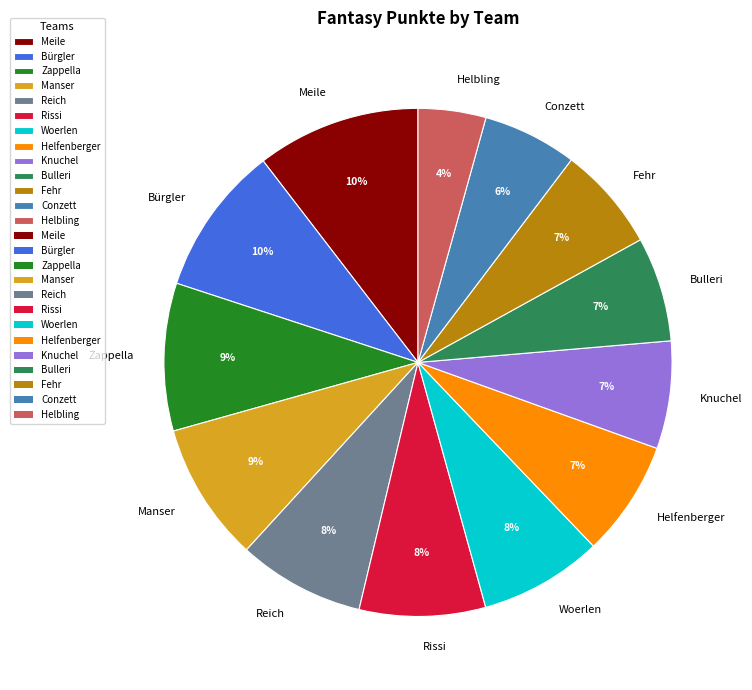

Which category has the smallest portion of the pie?

Helbling